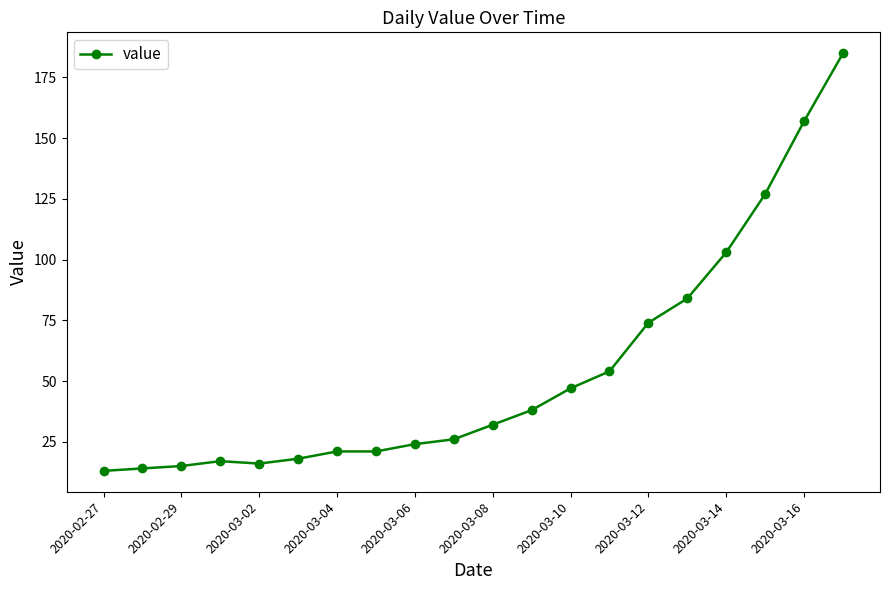

What is the difference between the maximum and second lowest values?

171